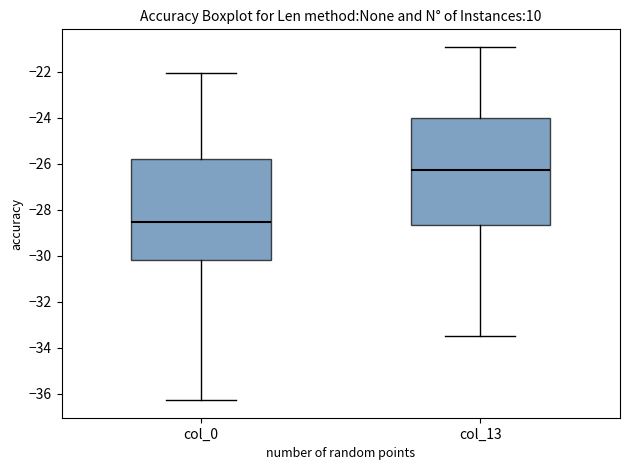

Reading left to right, transcribe this box plot: for each box, give where its median line is, the range the box spans, and where its two whiskers end, as read against the y-axis. The values are not printed on the chart, so give them approximately, as read against the axis.

col_0: median -28.6, box -30.2 to -25.8, whiskers -36.2 to -22.0
col_13: median -26.2, box -28.6 to -24.0, whiskers -33.6 to -21.0